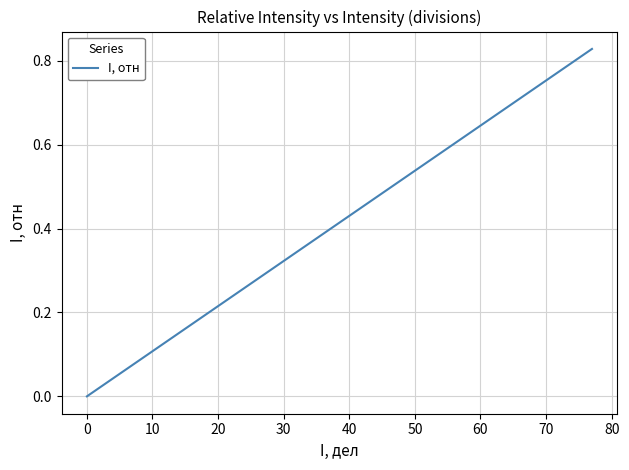

How many lines are shown in the chart?

1